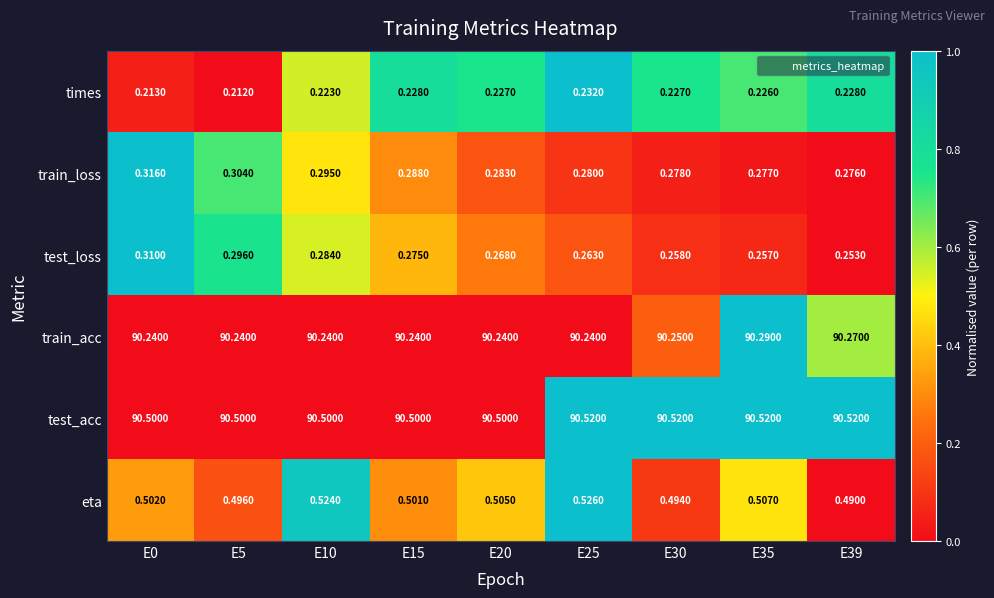

What is the difference between the highest and lowest values at E10?

90.3